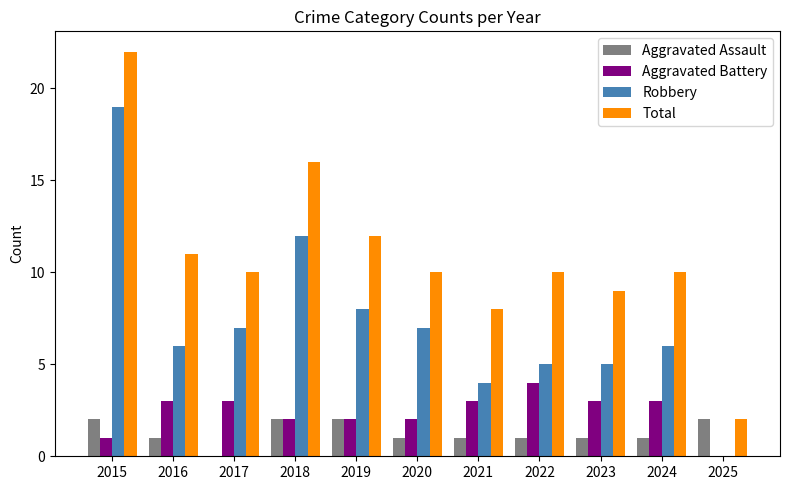

Which category has the highest value across all series?

2015